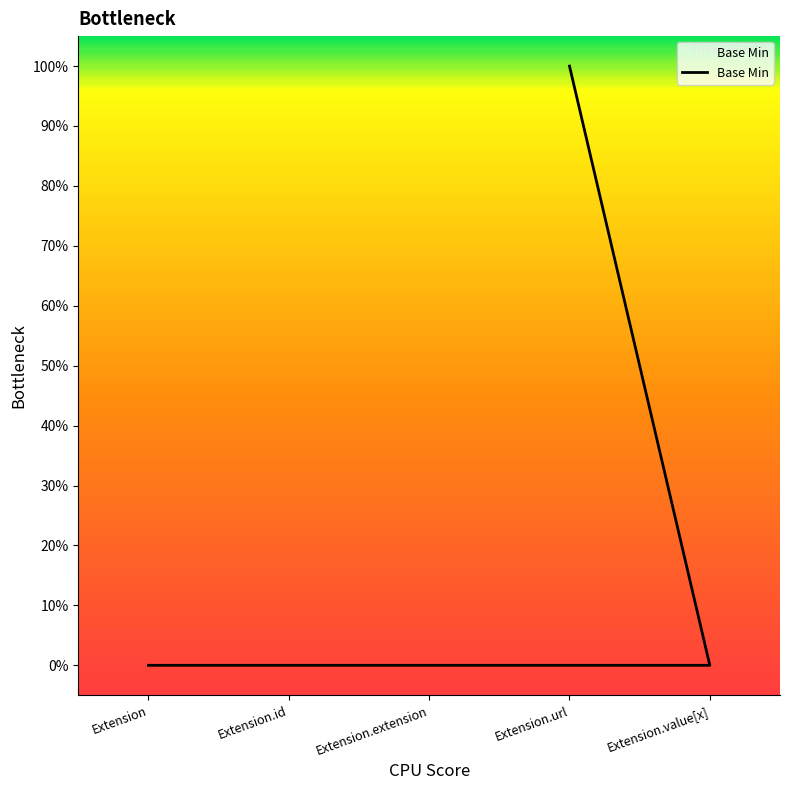

Reading left to right, extract all data points from this chart.

0	0	0	1	0